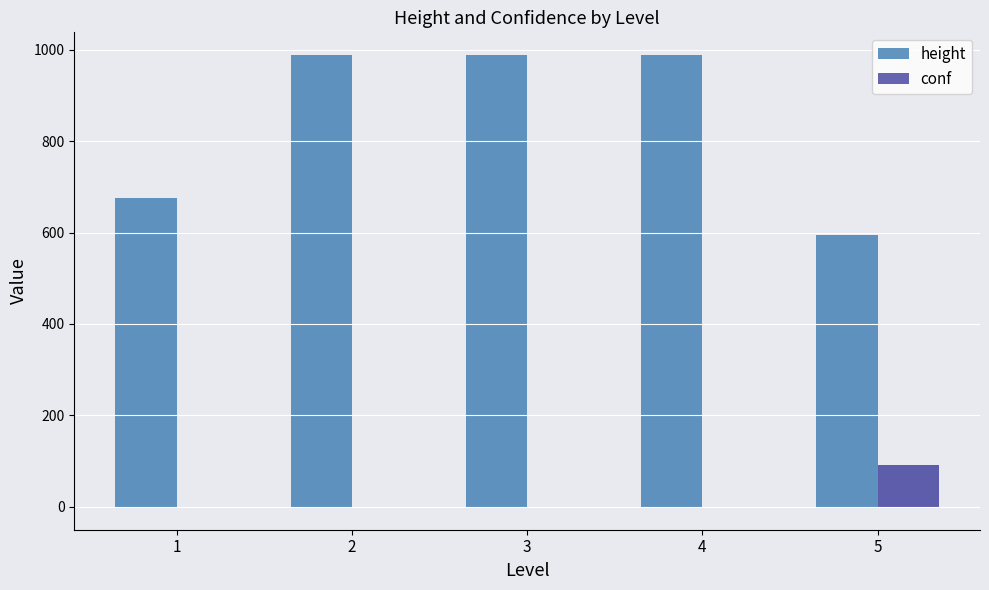

What is the highest value of the height series?

989.0